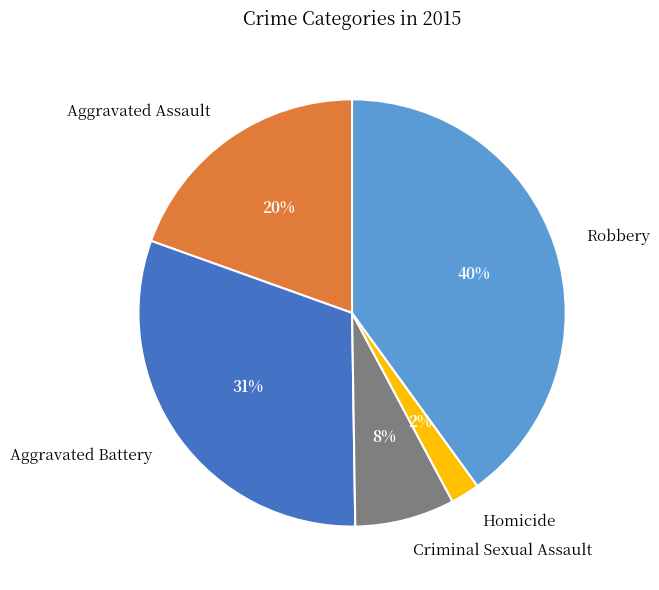

True or false: Criminal Sexual Assault accounts for 8% of the total.

True